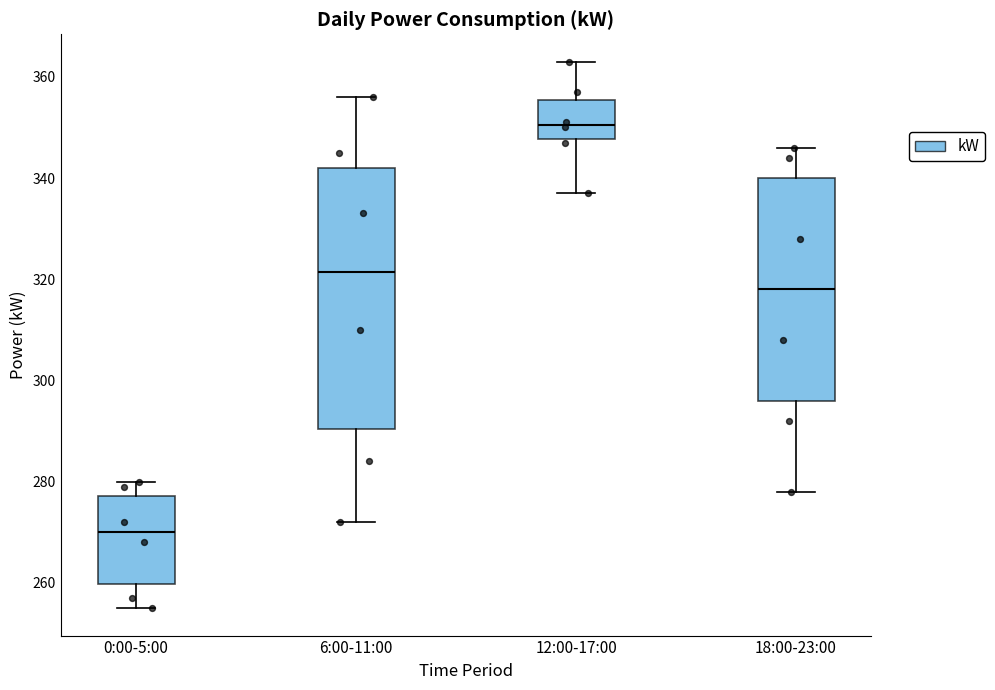

Which box is the tallest, from its lower edge to its upper edge?

6:00-11:00